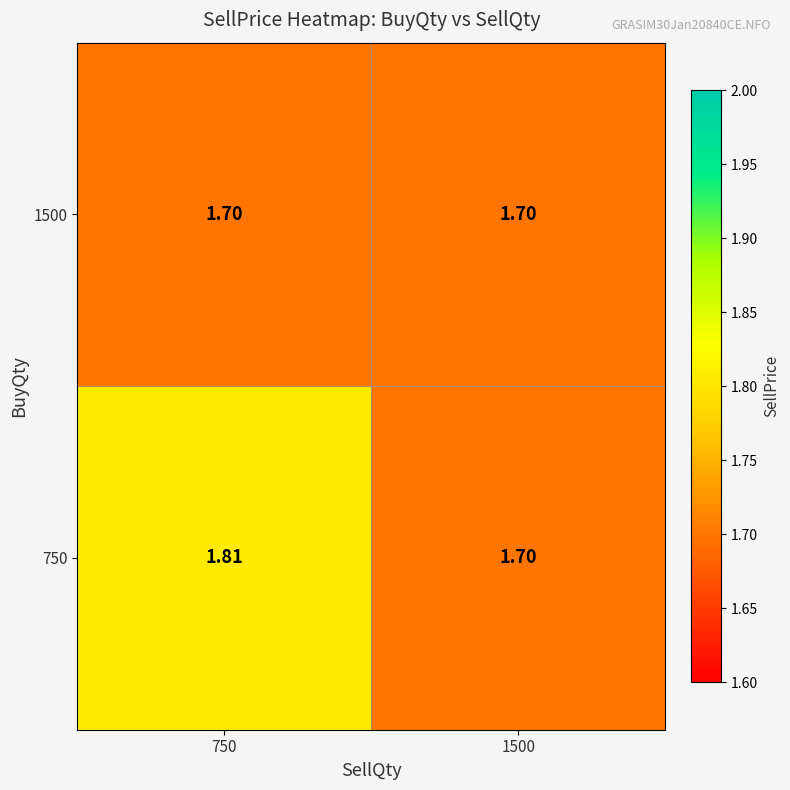

Is the value of 750 at 750 greater than the value of 1500 at 1500?

Yes